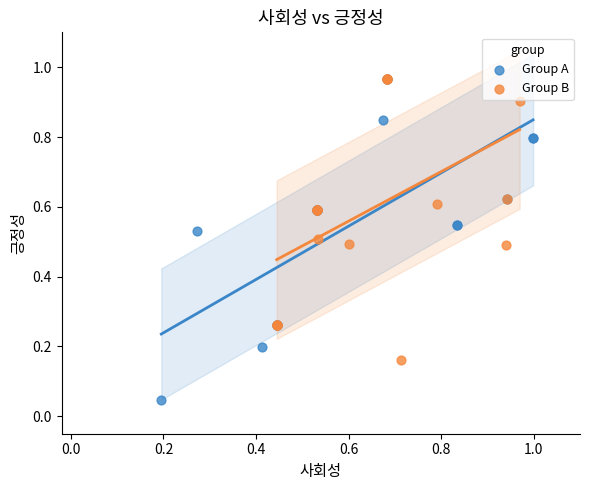

Which series has the widest spread of Y values?

Group A